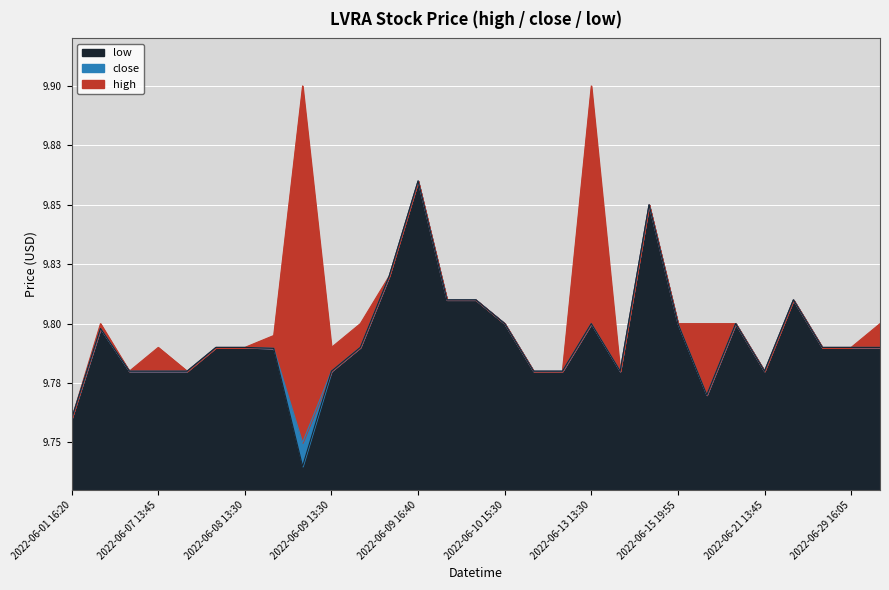

The value of low at 2022-06-29 19:55 is 9.8. True or false?

True